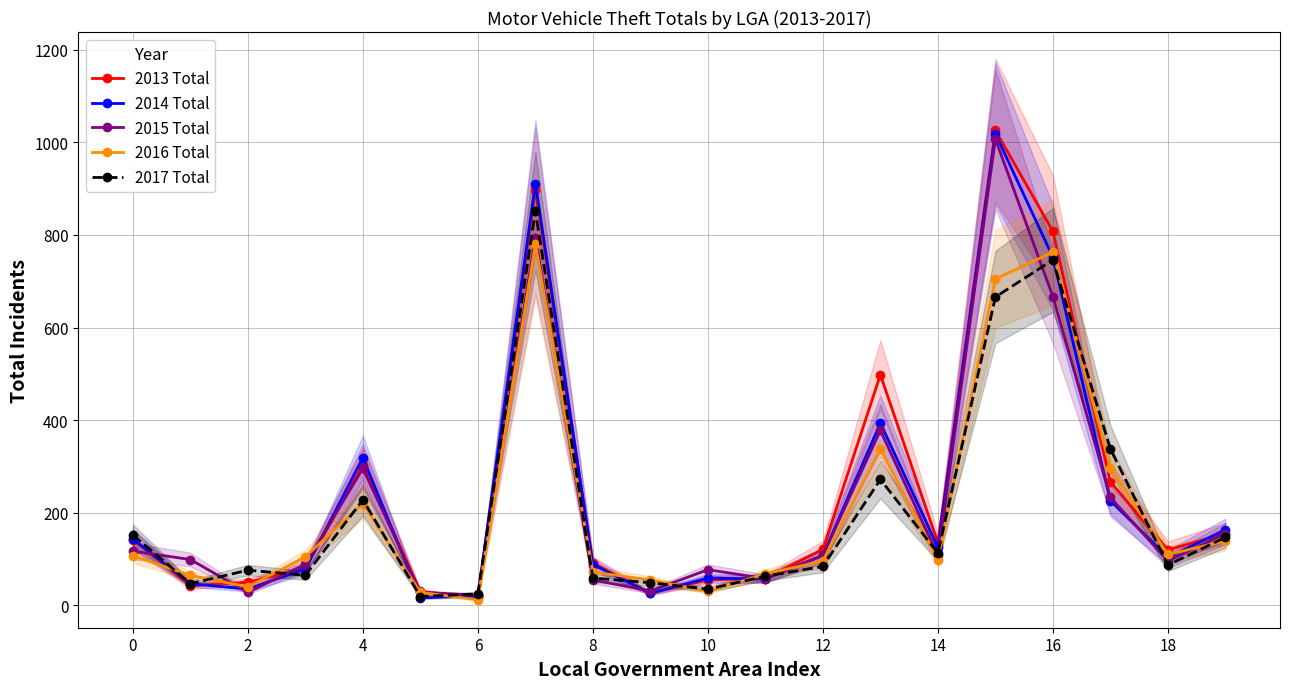

Which series ends up on top after the final intersection of 2014 Total and 2013 Total?

2014 Total